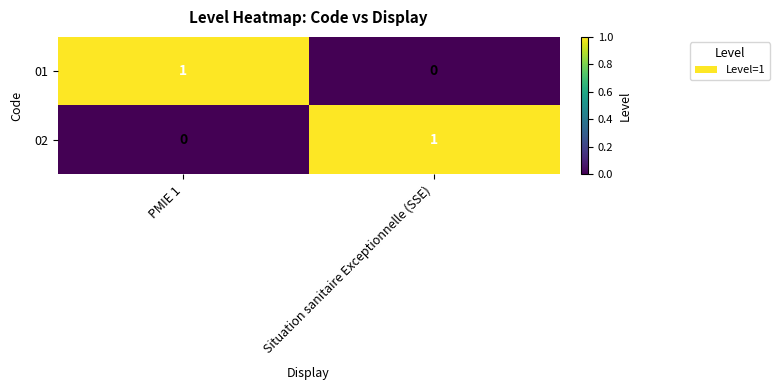

Reading right to left, transcribe all the data shown in this chart.

01: 0	1
02: 1	0